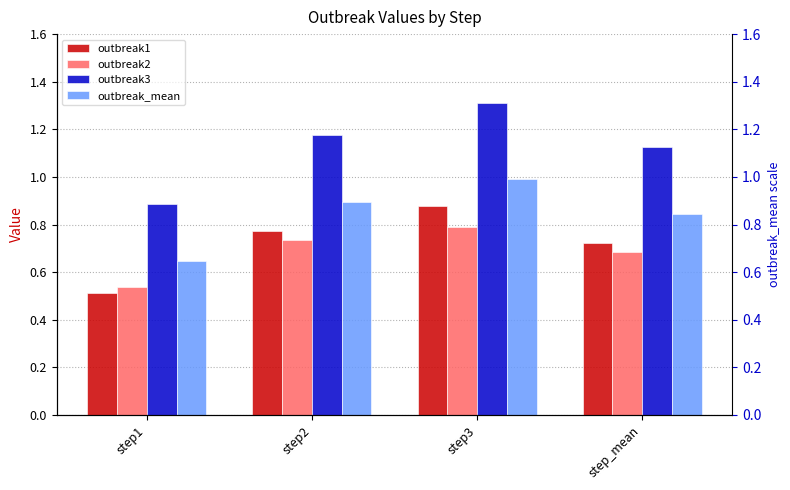

What is the label of the 2nd bar from the left?

step2